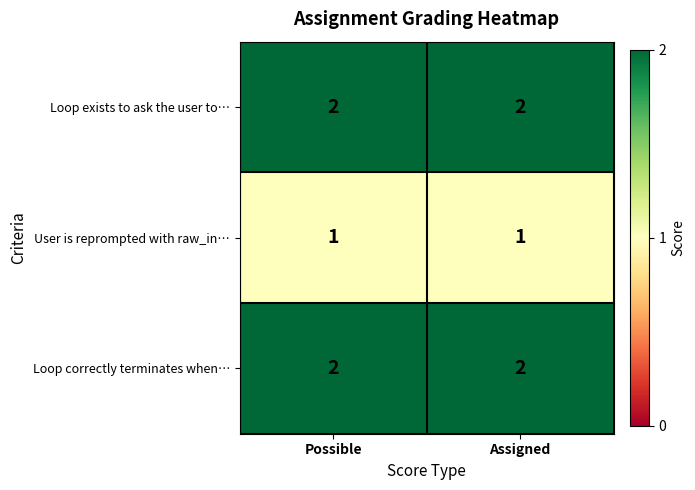

True or false: Loop correctly terminates when… has a value of 2 at Possible.

True